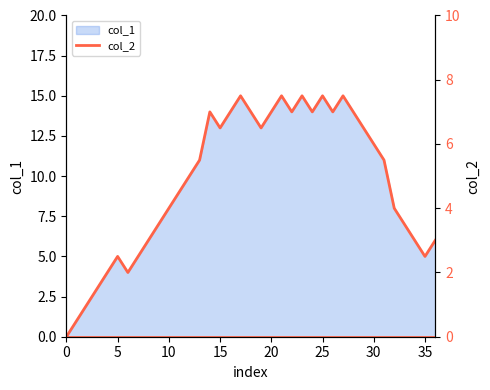

Reading left to right, transcribe all the data shown in this chart.

0	1	2	3	4	5	4	5	6	7	8	9	10	11	14	13	14	15	14	13	14	15	14	15	14	15	14	15	14	13	12	11	8	7	6	5	6